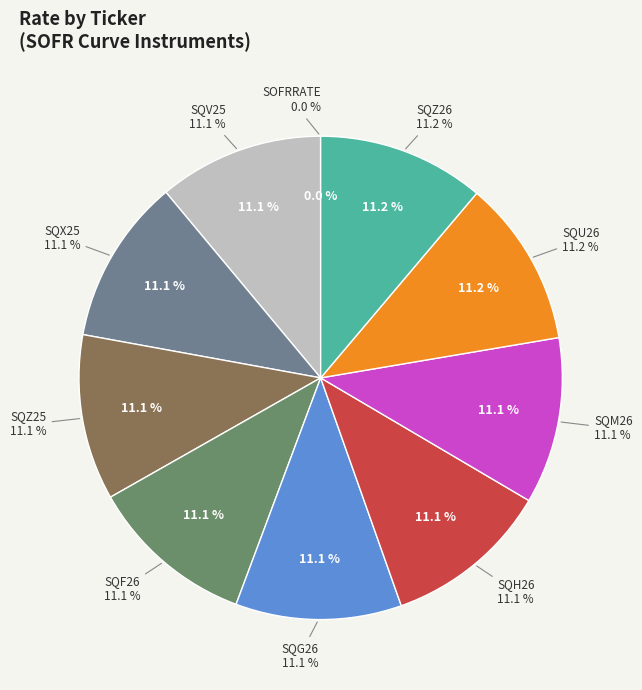

Is there any slice that represents more than half of the pie?

No